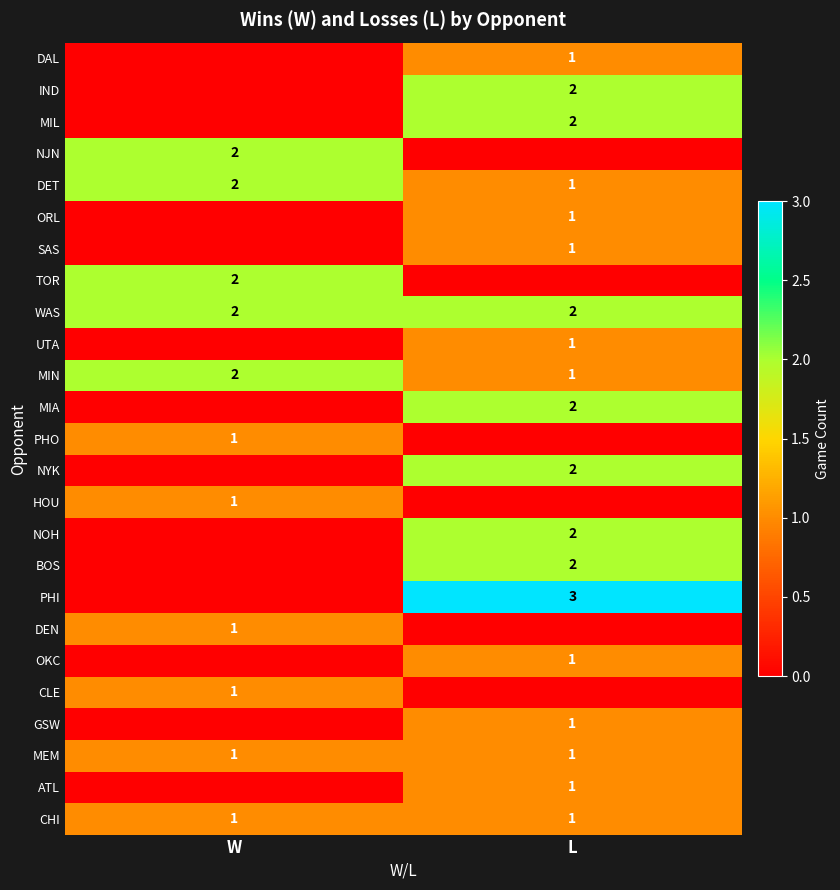

Which category has the lowest value in the MIN series?

L